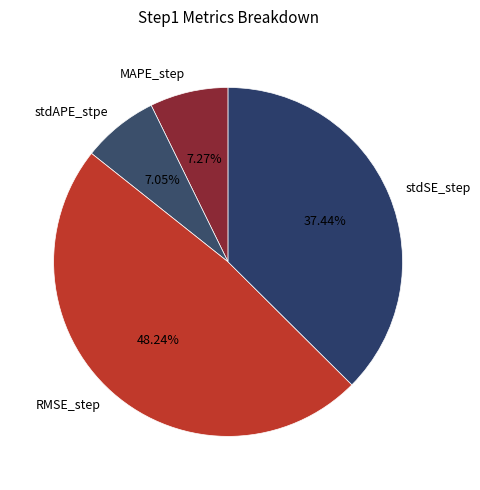

What percentage is the stdAPE_stpe slice, to the nearest percent?

7%